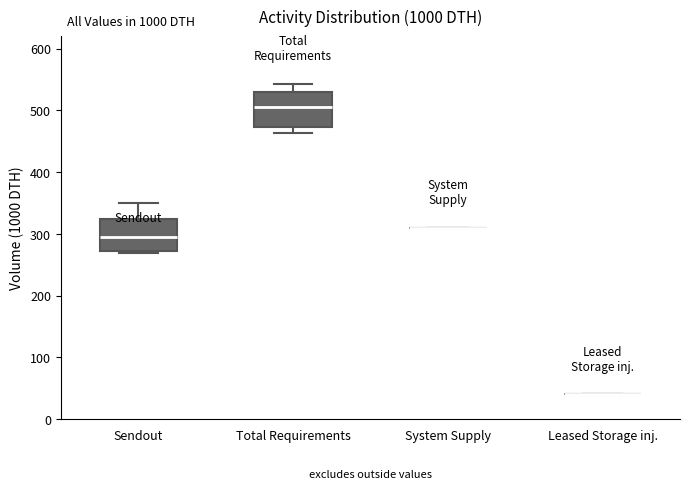

Reading left to right, read every box against the y-axis: the position of its median line, the range the box covers, and the ends of its whiskers. The values are not printed on the chart, so give them approximately, as read against the axis.

Sendout: median 300, box 270 to 330, whiskers 270 to 350
Total Requirements: median 510, box 470 to 530, whiskers 460 to 540
System Supply: box collapsed to a line at 310, whiskers 310 to 310
Leased Storage inj.: box collapsed to a line at 40, whiskers 40 to 40